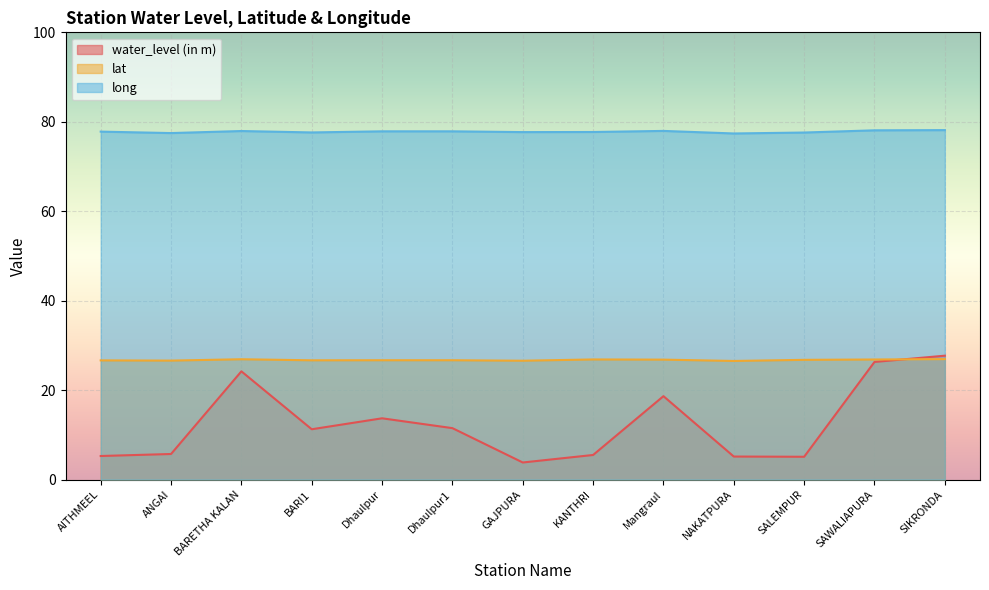

List the series in order of their overall mean, lowest first.

water_level (in m), lat, long